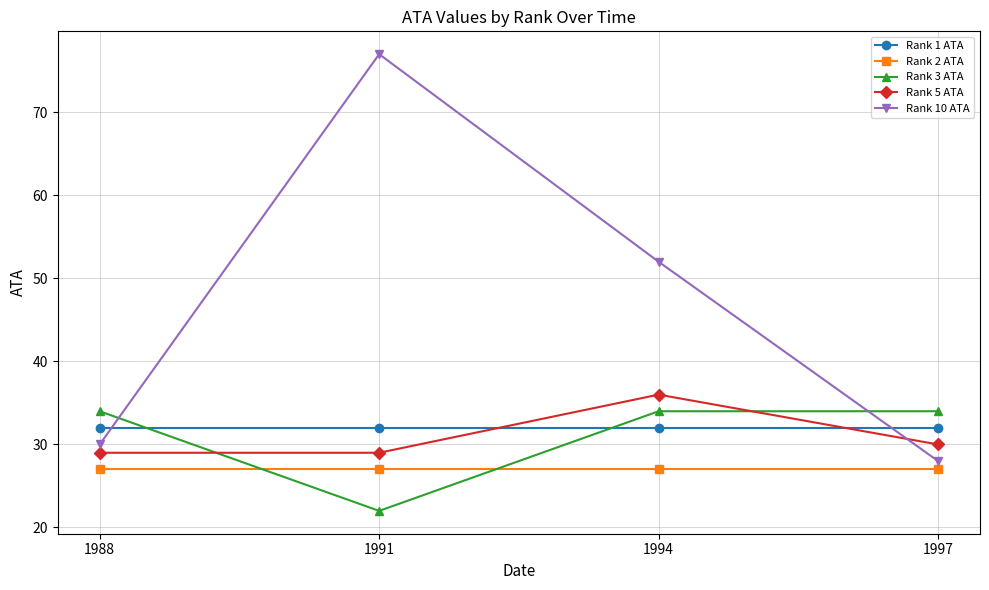

What is the sum of all Rank 1 ATA values?

128